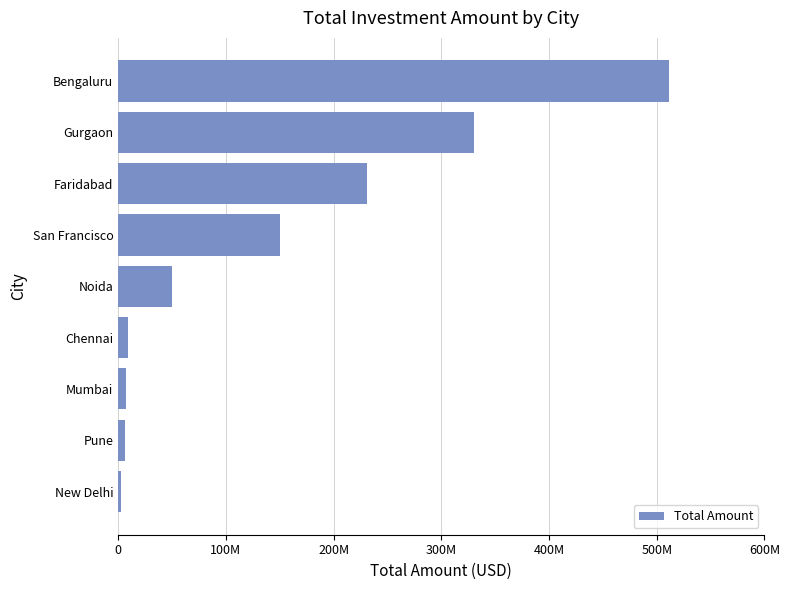

Does the chart contain any negative values?

No